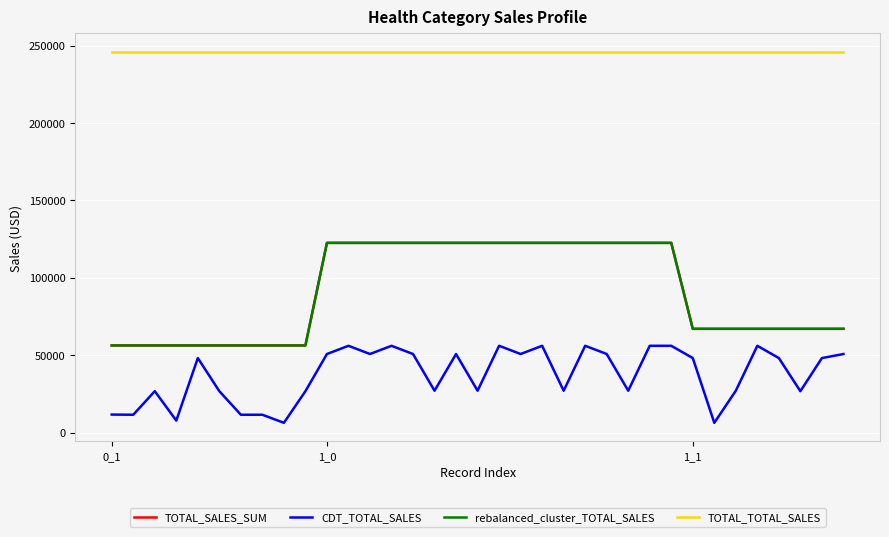

What is the value of the TOTAL_TOTAL_SALES point at the 25th from the left?

245900.7